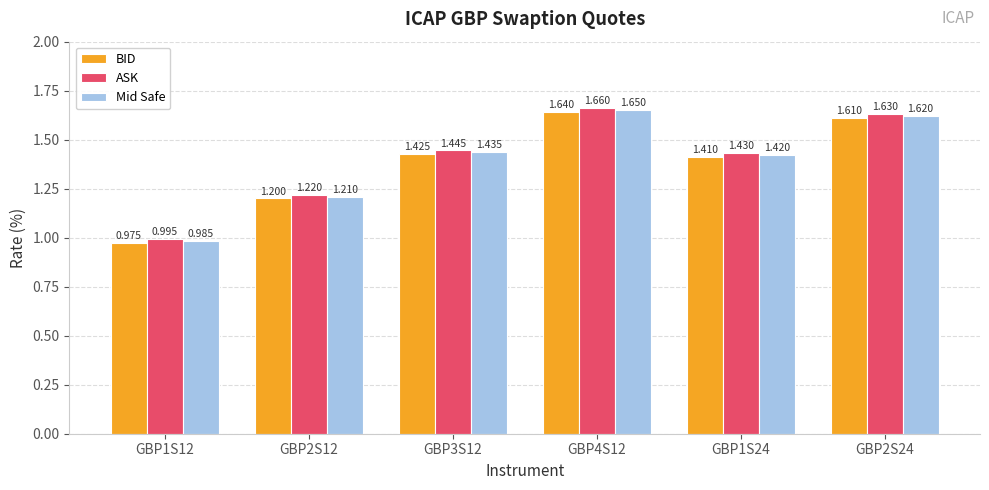

How many values in the ASK series exceed 1?

5